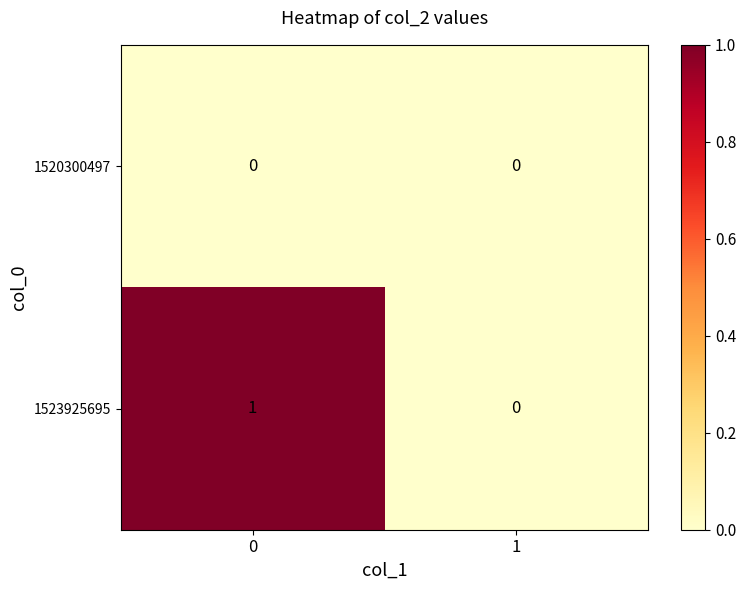

At 0, list the series in order from smallest to largest.

1520300497, 1523925695